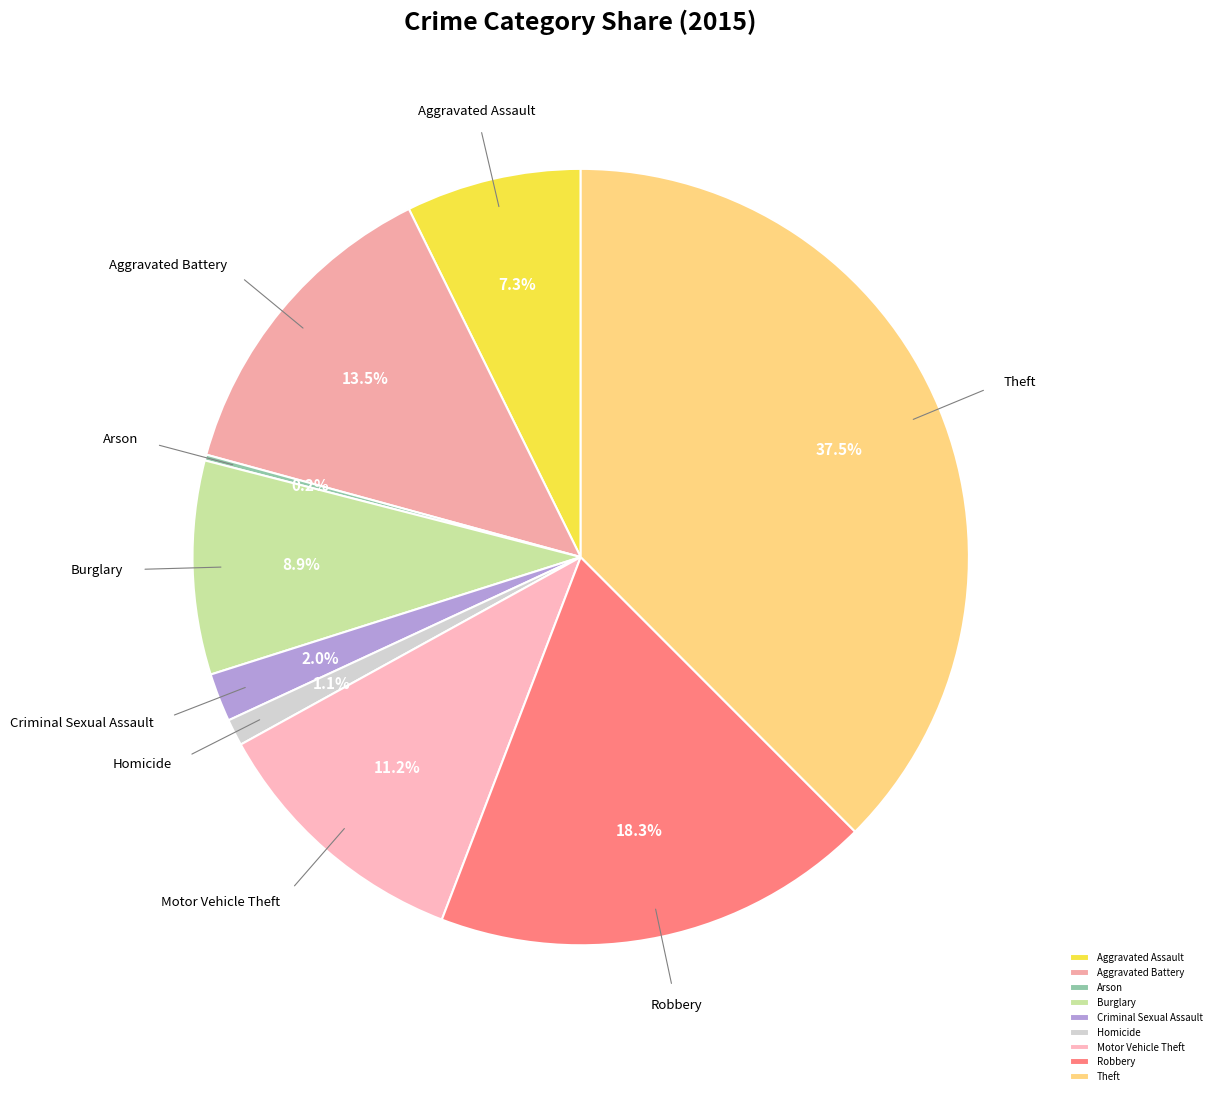

Between Aggravated Assault and Aggravated Battery, which is larger?

Aggravated Battery